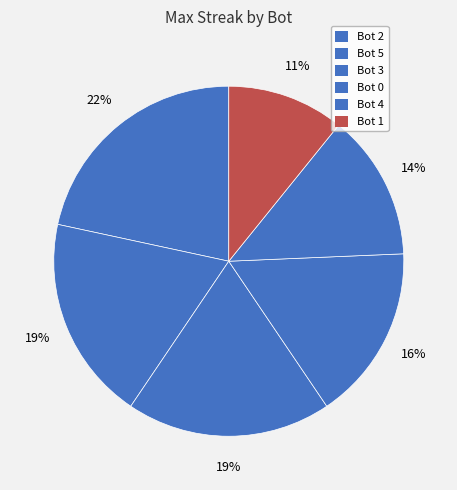

What portion of the pie excludes Bot 0?

83.8%